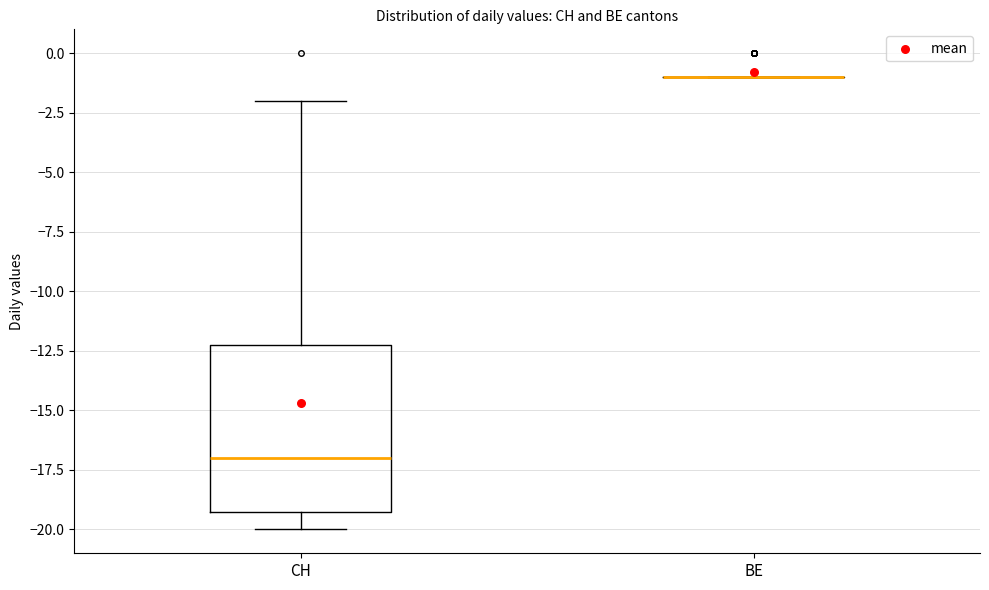

Where does the median line of the box for CH sit on the y-axis? The values are not printed on the chart, so give them approximately, as read against the axis.

-17